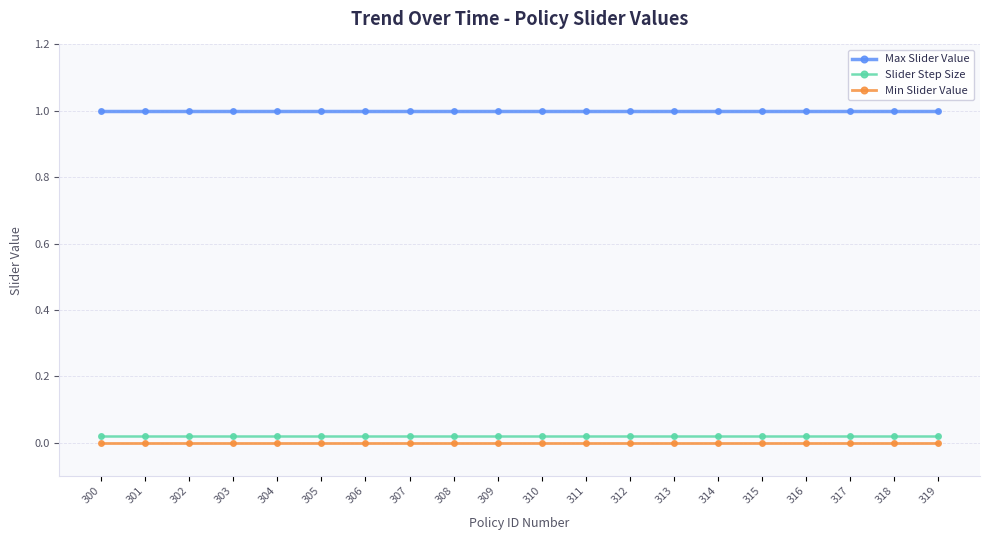

True or false: Min Slider Value and Slider Step Size intersect in this chart.

False